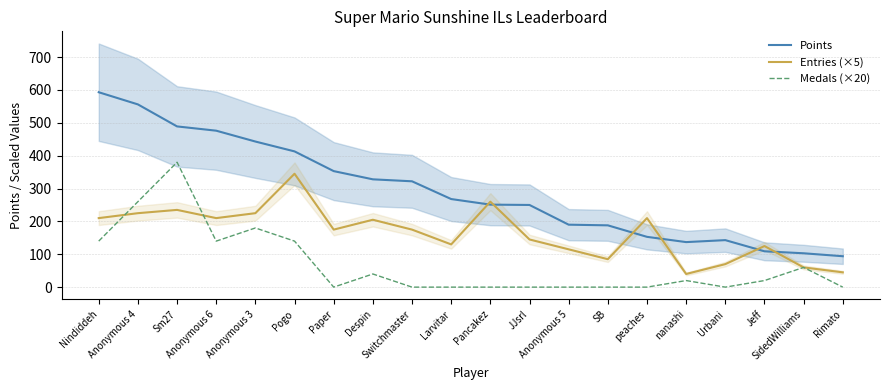

How many data points does each series have?

20